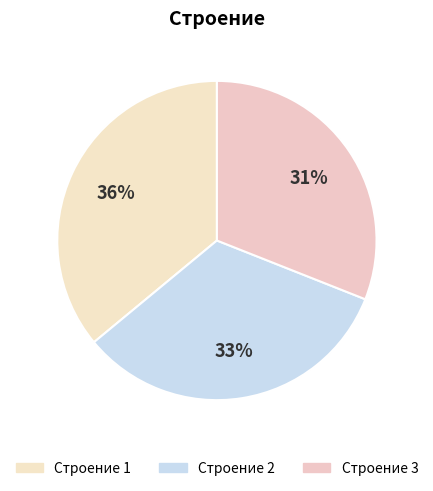

Which category has the biggest portion of the pie?

1